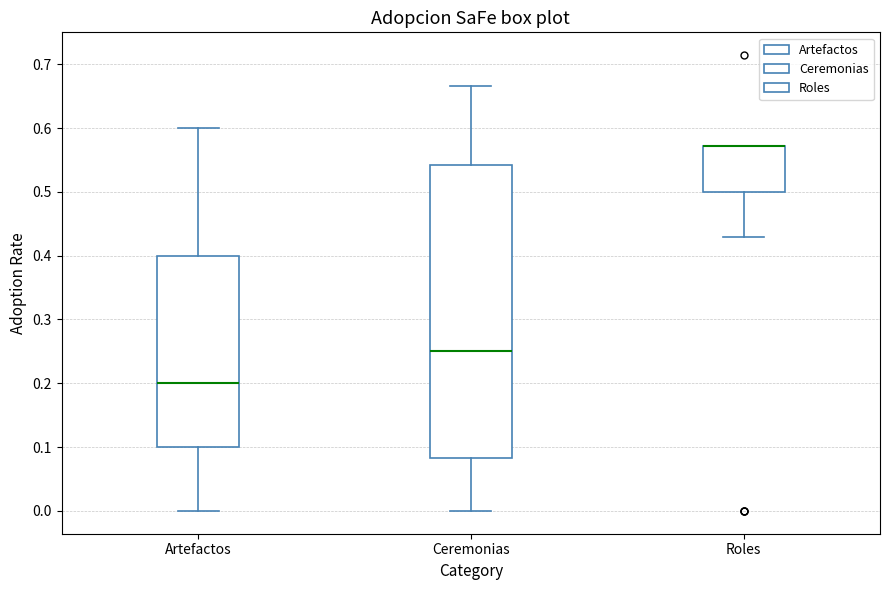

Reading left to right, transcribe this box plot: for each box, give where its median line is, the range the box spans, and where its two whiskers end, as read against the y-axis. The values are not printed on the chart, so give them approximately, as read against the axis.

Artefactos: median 0.20, box 0.10 to 0.40, whiskers 0.00 to 0.60
Ceremonias: median 0.25, box 0.08 to 0.54, whiskers 0.00 to 0.67
Roles: median 0.57 (drawn on the box's upper edge), box 0.50 to 0.57, whiskers 0.43 to 0.57